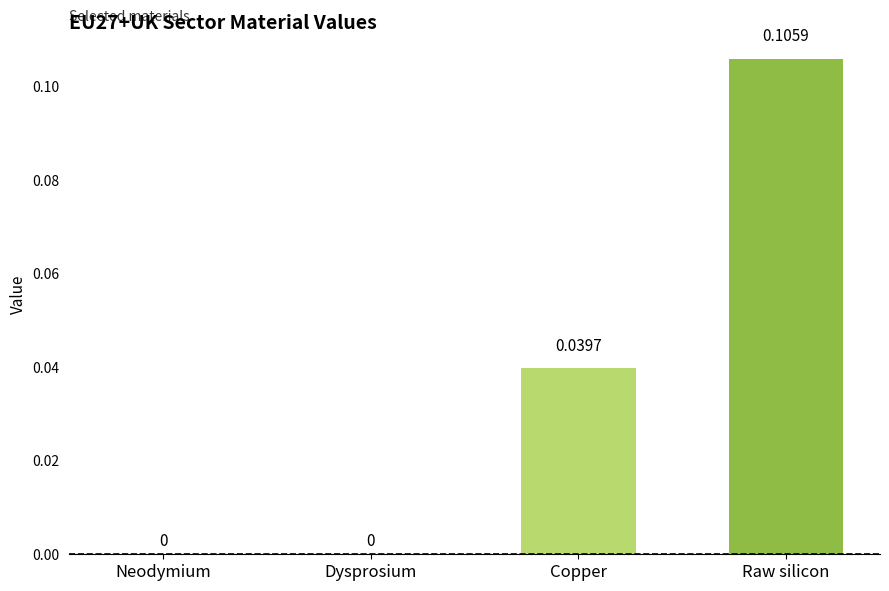

Which has a higher value, Neodymium or Copper?

Copper